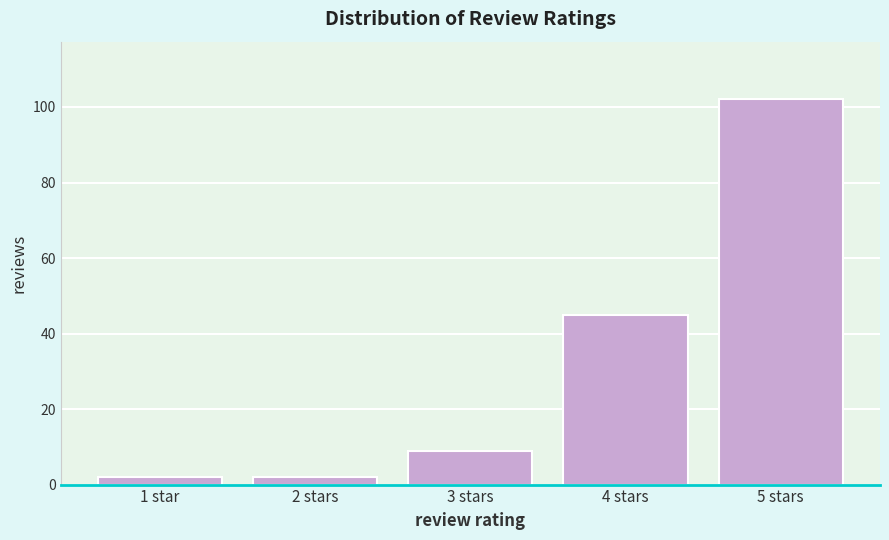

Reading right to left, extract all data points from this chart.

5 stars=102	4 stars=45	3 stars=9	2 stars=2	1 star=2